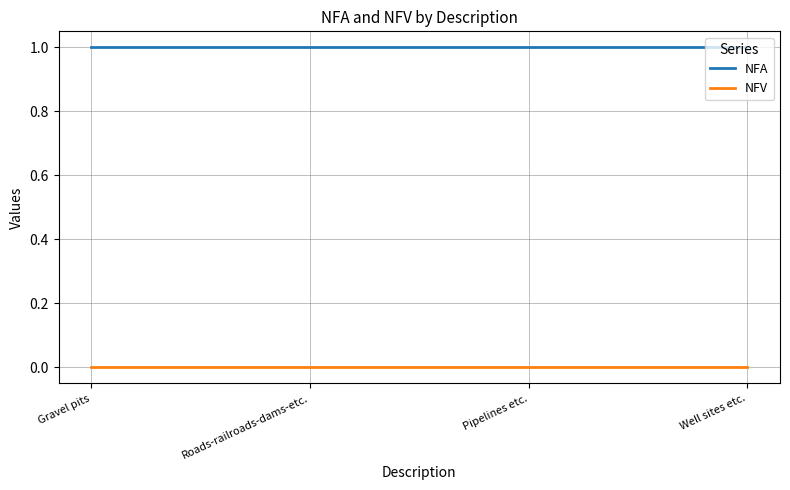

What is the total value across all series at Roads-railroads-dams-etc.?

1